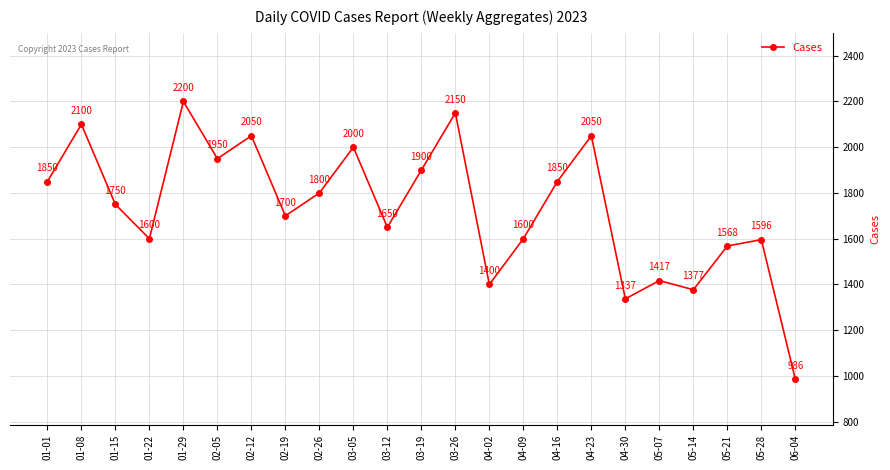

Which category has the lowest value across all series?

06-04